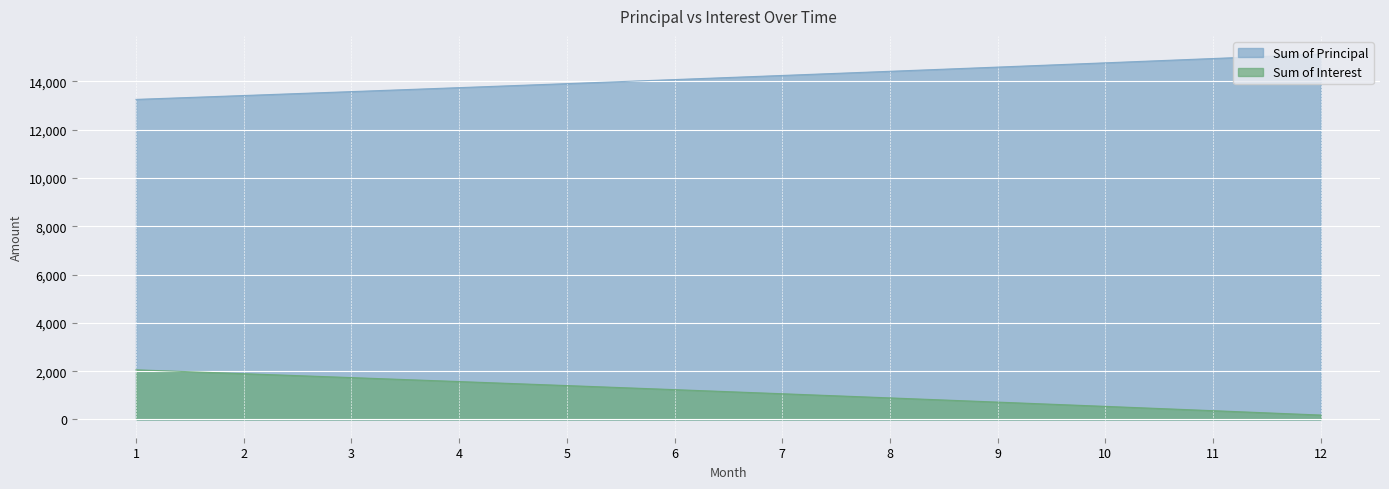

Where is Sum of Principal nearest to the value 14185?

7